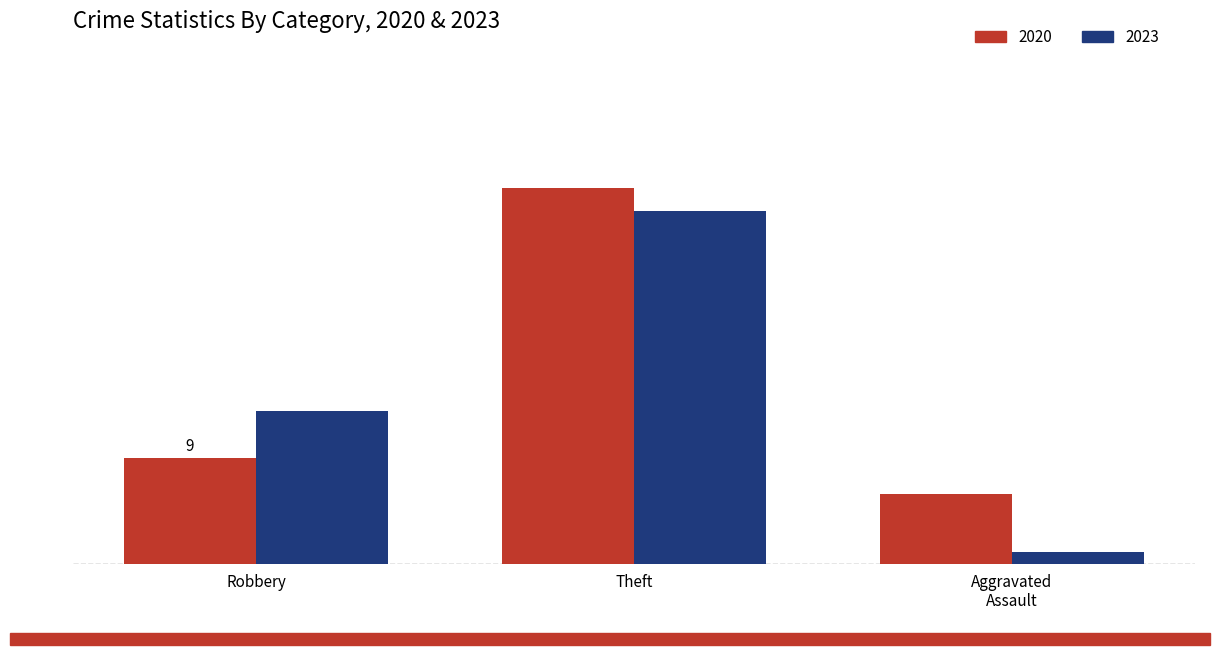

List the series in order of their overall mean, lowest first.

2023, 2020